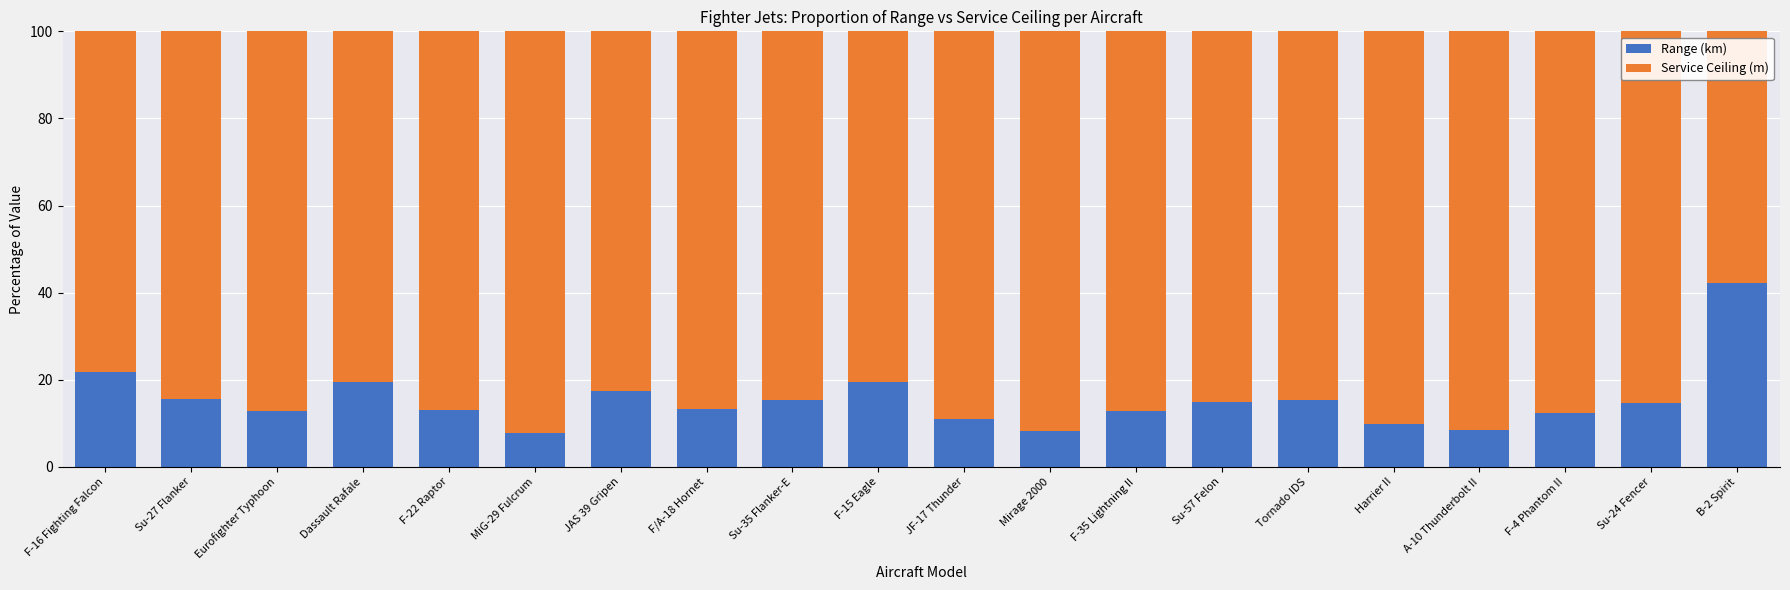

What is the lowest value of the Range (km) series?

7.7